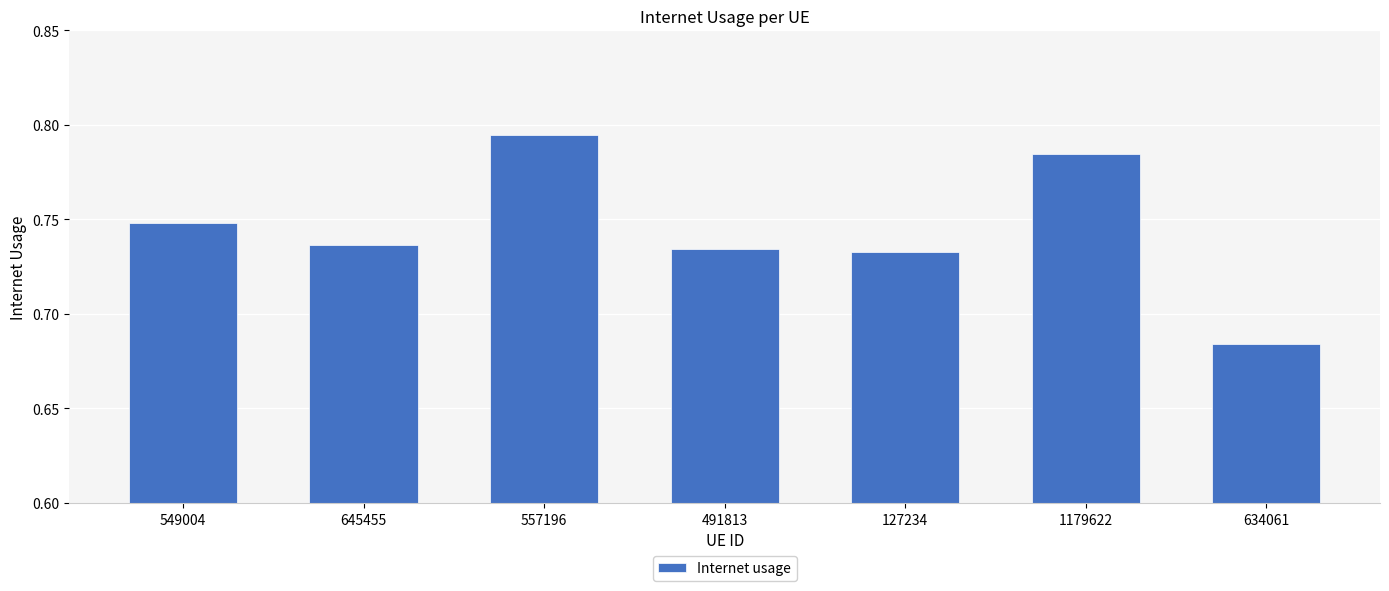

At which label is the value closest to 0?

634061